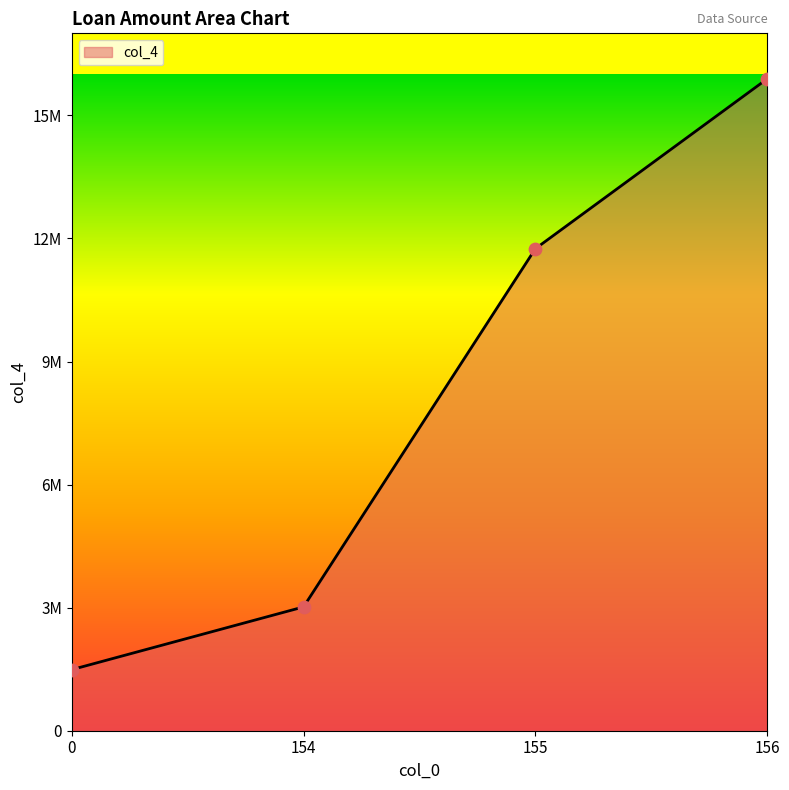

What is the change in value from 0 to 154?

+1529054